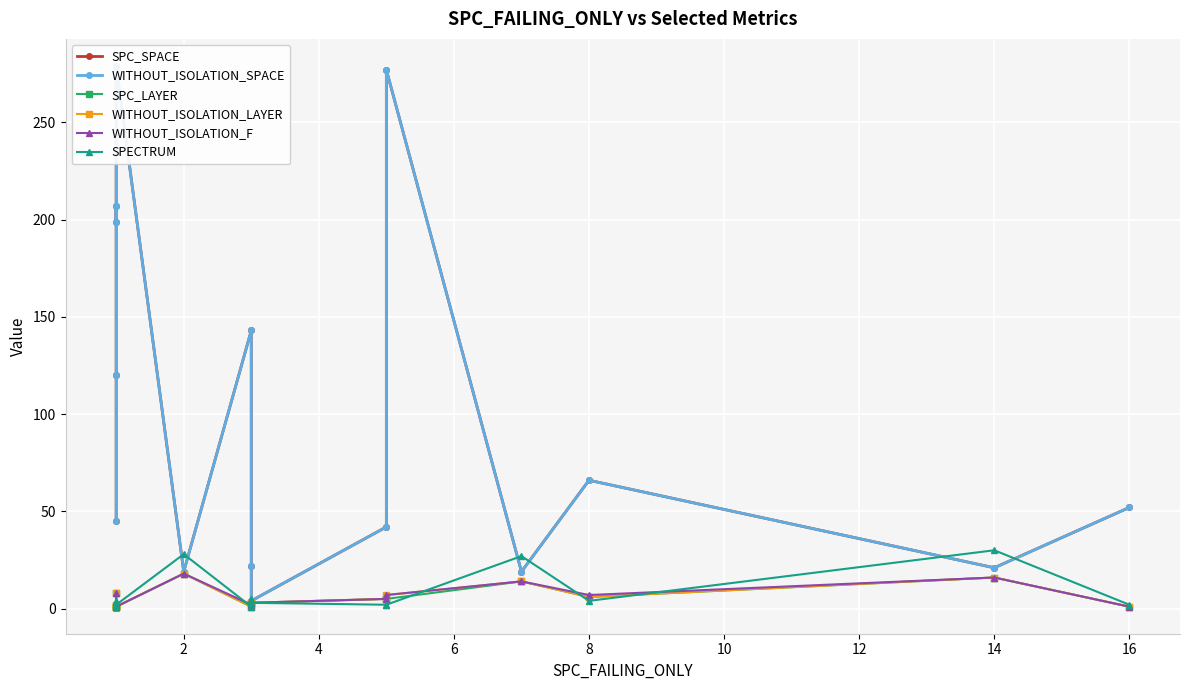

How many distinct data groups are displayed?

6